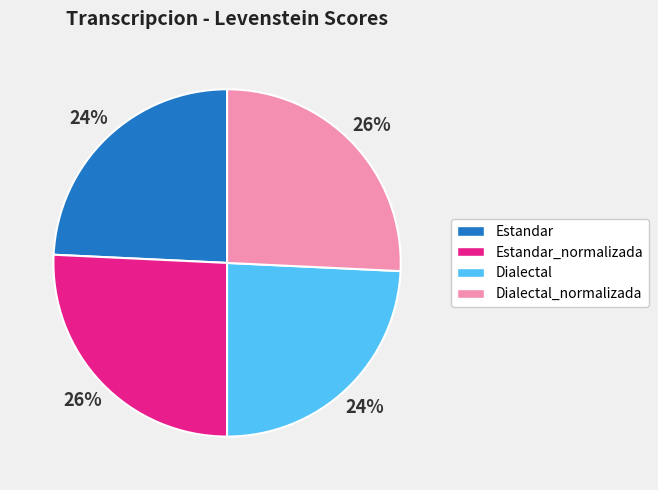

How many slices are in this pie chart?

4